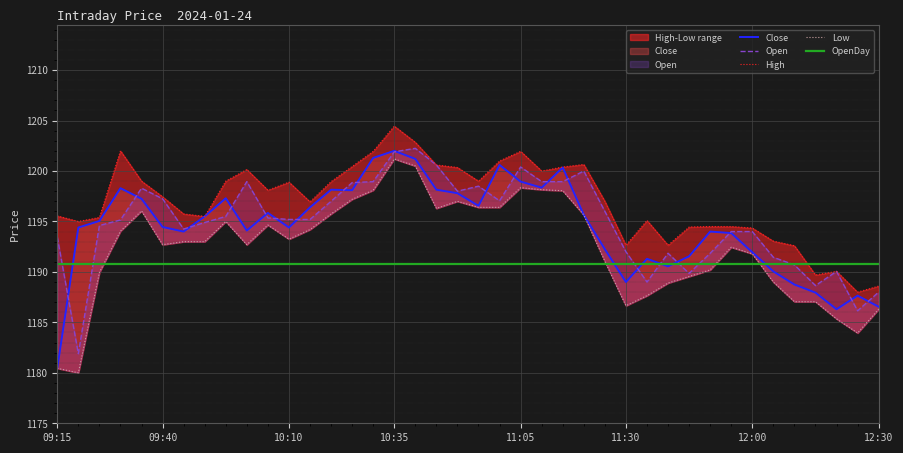

Does the chart display data point markers on the line(s)?

No